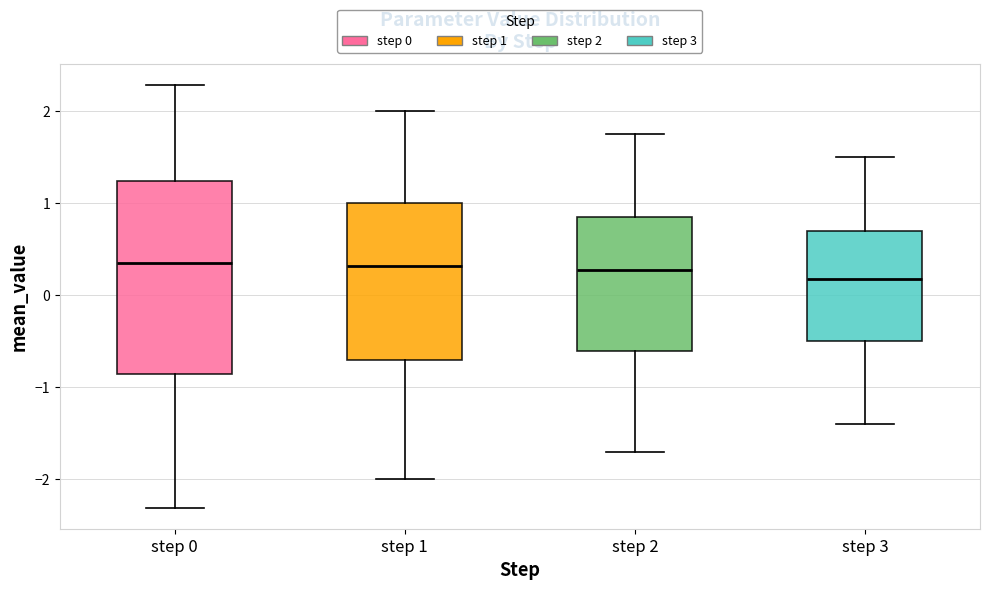

Which box has the lowest median line?

step 3